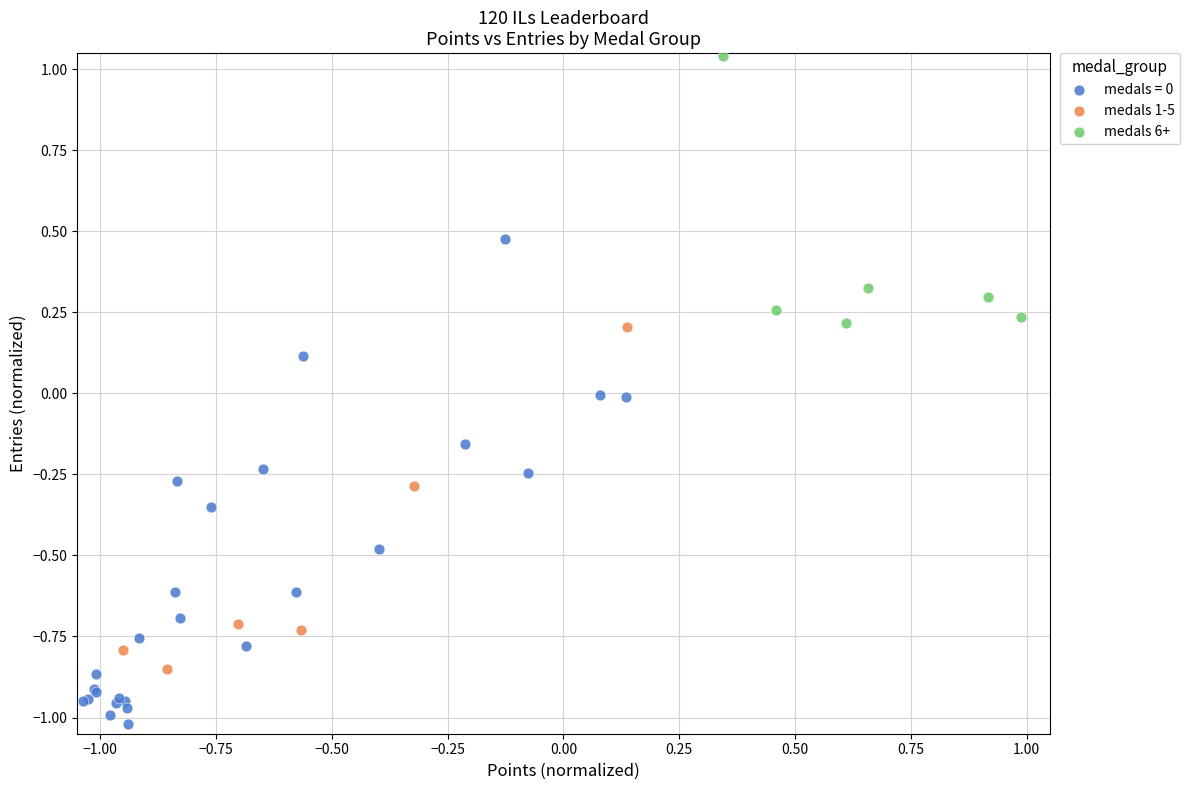

Which series contains the highest Y value?

medals 6+